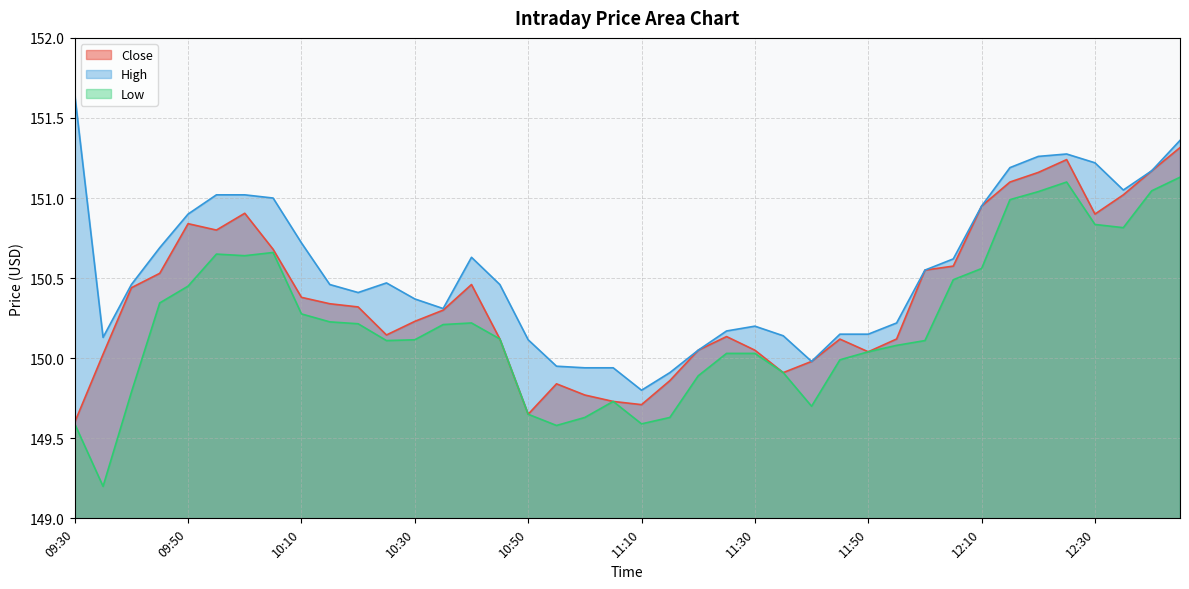

Where is Close nearest to the value 150?

11:40